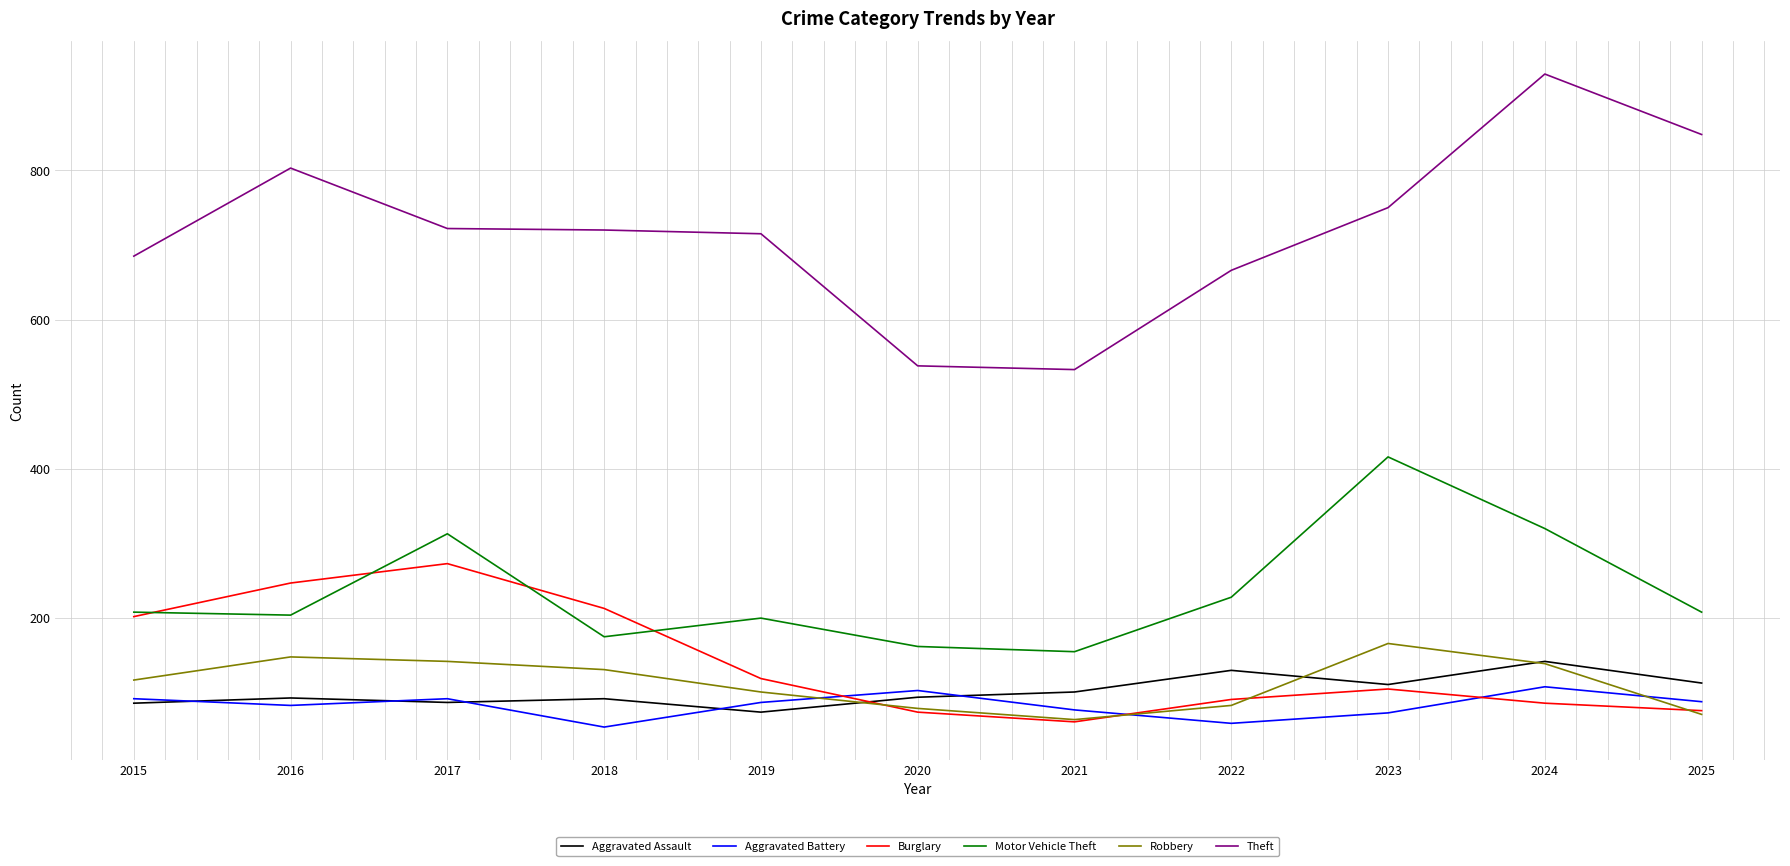

After their last crossing, which series has the higher values: Burglary or Motor Vehicle Theft?

Motor Vehicle Theft